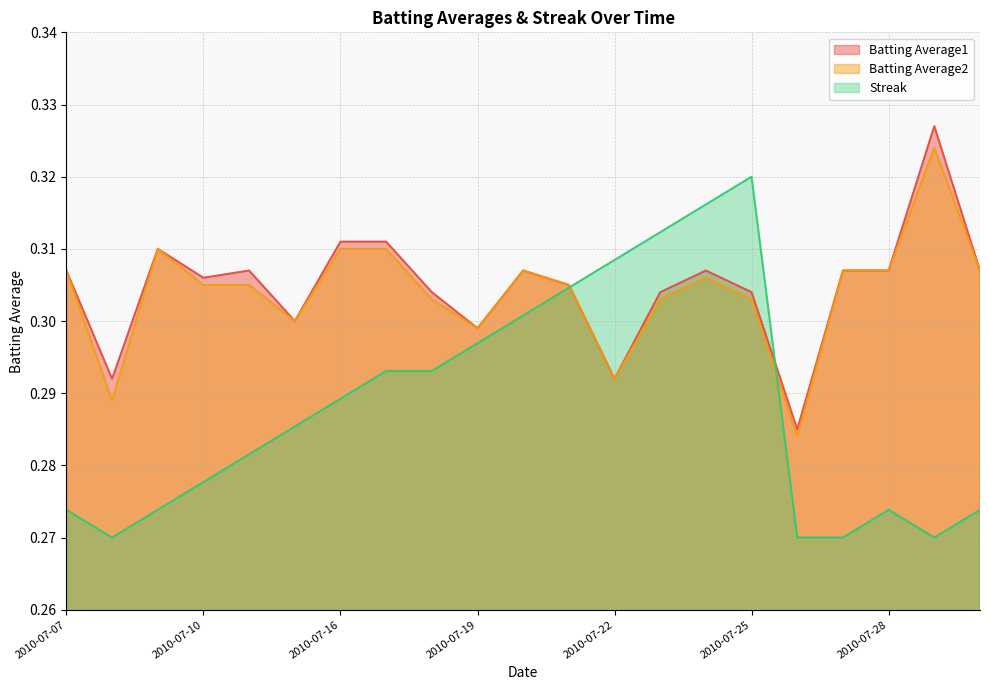

Where is Streak nearest to the value 0?

2010-07-08